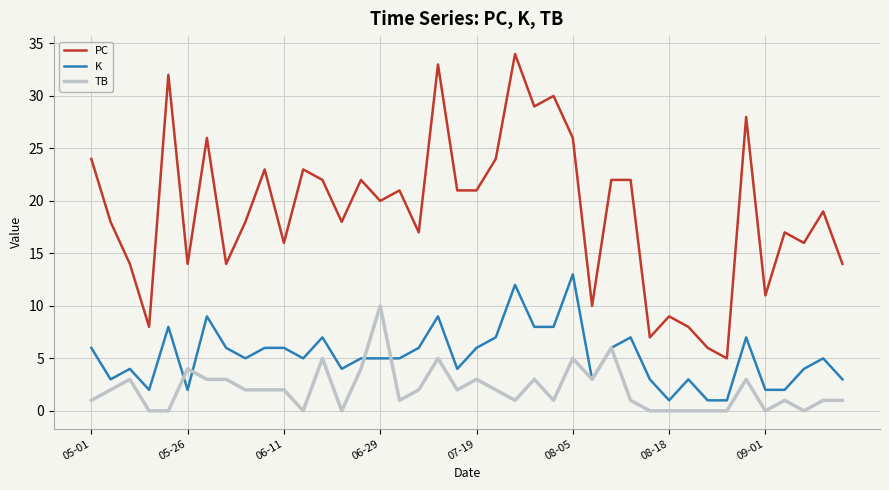

Rank the series by their maximum value, from highest to lowest.

PC, K, TB